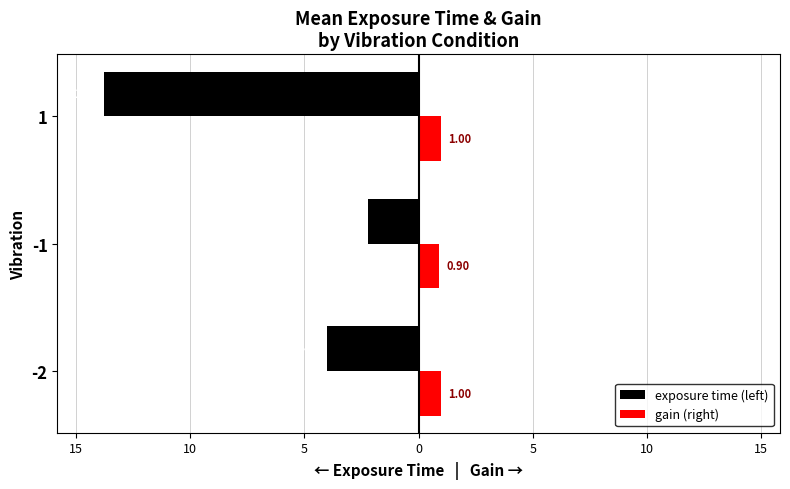

What are all the series names shown in the legend?

exposure time (left), gain (right)